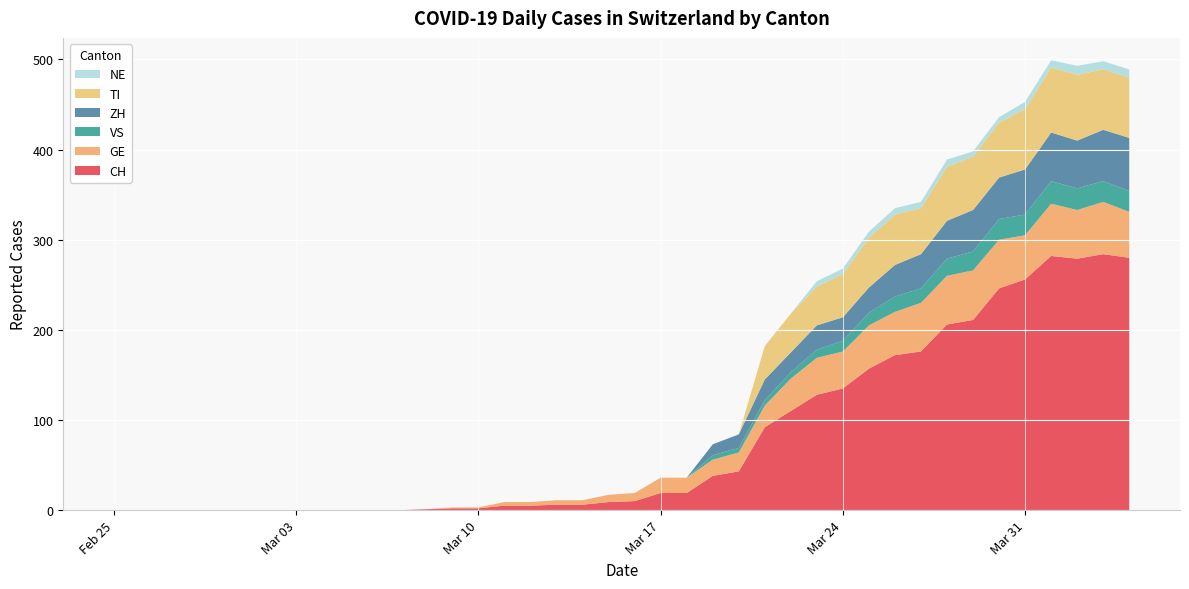

Reading right to left, list all the values displayed in this chart.

CH: 280	284	279	282	256	246	211	206	176	172	157	135	128	110	92	43	38	19	19	10	9	6	6	5	5	2	2	1	0	0	0	0	0	0	0	0	0	0	0	0
GE: 51	58	54	58	49	54	55	54	54	48	48	41	41	36	24	21	18	17	17	9	8	5	5	4	4	1	1	0	0	0	0	0	0	0	0	0	0	0	0	0
VS: 23	23	24	25	23	23	21	19	16	17	14	12	9	7	6	5	5	0	0	0	0	0	0	0	0	0	0	0	0	0	0	0	0	0	0	0	0	0	0	0
ZH: 59	57	53	54	50	46	46	42	38	35	28	26	27	22	23	15	12	0	0	0	0	0	0	0	0	0	0	0	0	0	0	0	0	0	0	0	0	0	0	0
TI: 67	67	73	72	67	61	59	60	51	56	55	48	43	43	37	0	0	0	0	0	0	0	0	0	0	0	0	0	0	0	0	0	0	0	0	0	0	0	0	0
NE: 9	9	10	8	8	6	6	8	7	7	7	6	6	0	0	0	0	0	0	0	0	0	0	0	0	0	0	0	0	0	0	0	0	0	0	0	0	0	0	0